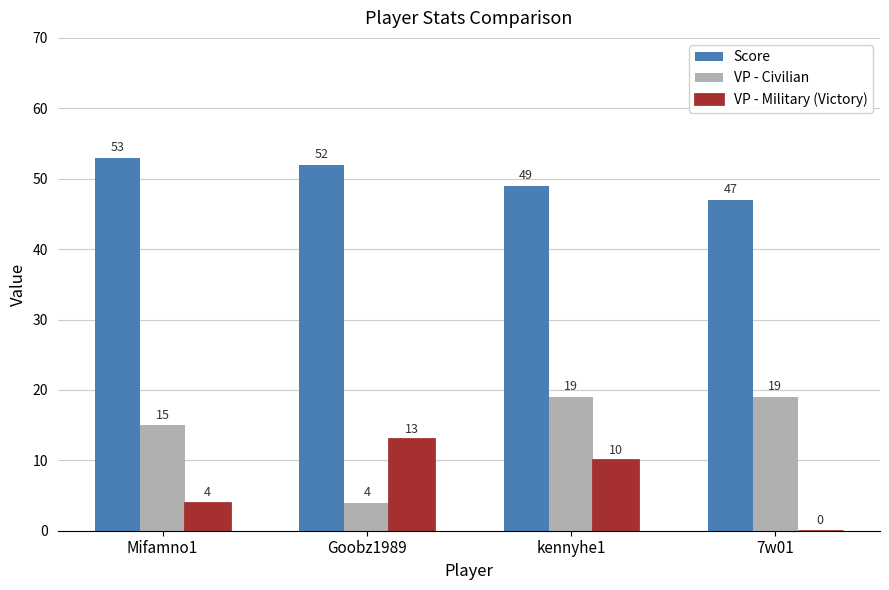

Reading left to right, extract all data points from this chart.

Score: 53	52	49	47
VP - Civilian: 15	4	19	19
VP - Military (Victory): 4	13	10	0